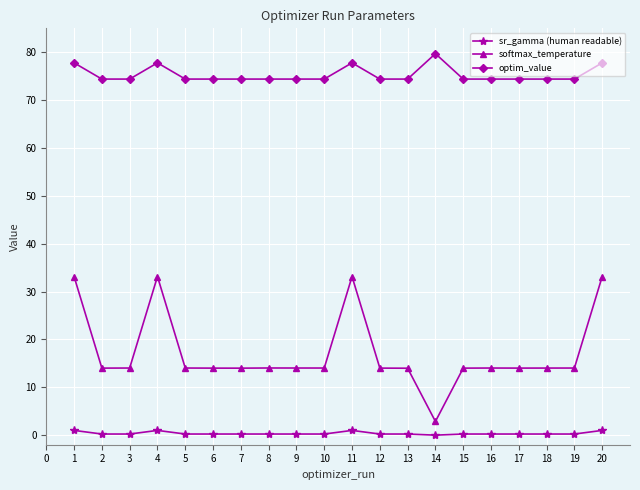

Which category has the highest value across all series?

14